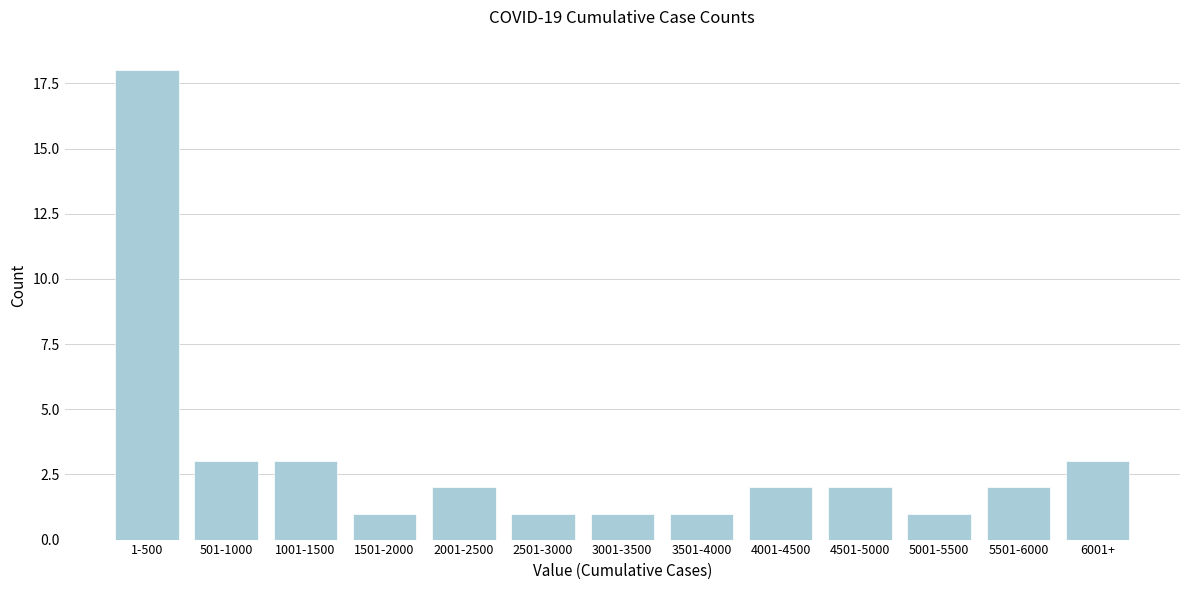

Reading left to right, what are all the values shown in this chart?

1-500=18	501-1000=3	1001-1500=3	1501-2000=1	2001-2500=2	2501-3000=1	3001-3500=1	3501-4000=1	4001-4500=2	4501-5000=2	5001-5500=1	5501-6000=2	6001+=3